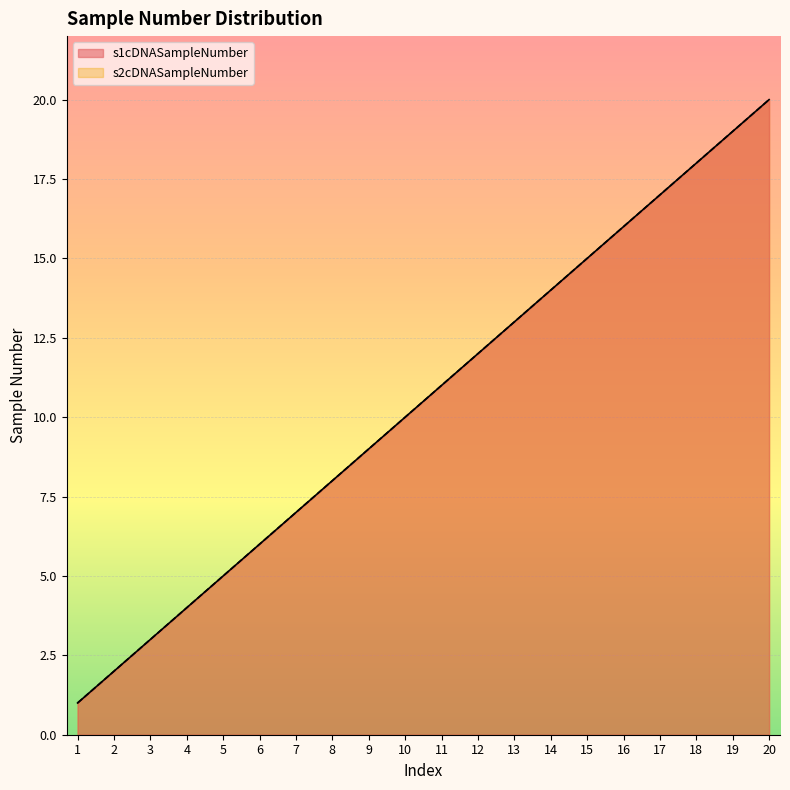

How many lines are shown in the chart?

2